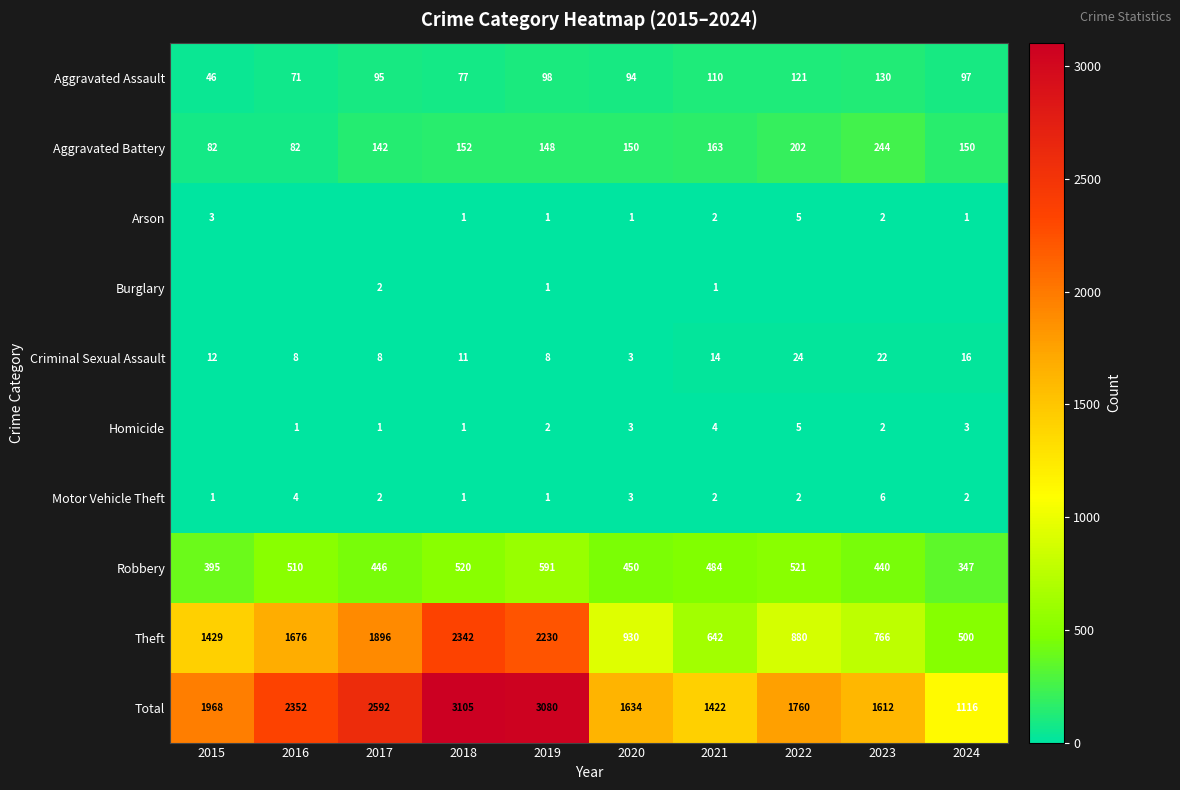

How many categories are shown in the chart?

10